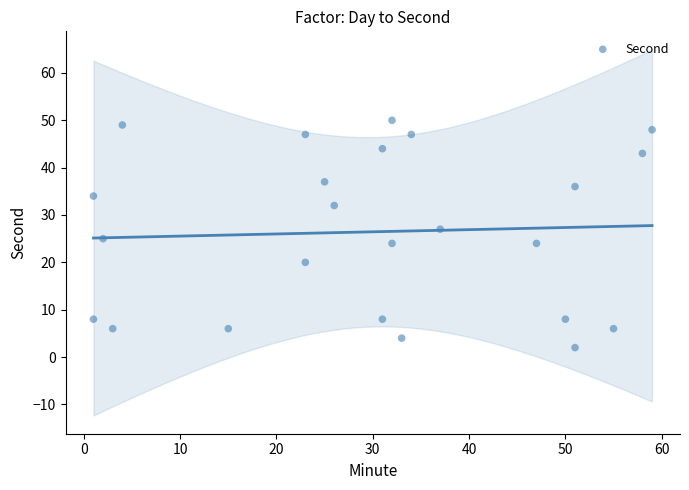

What is the range of Y values (max minus min)?

48